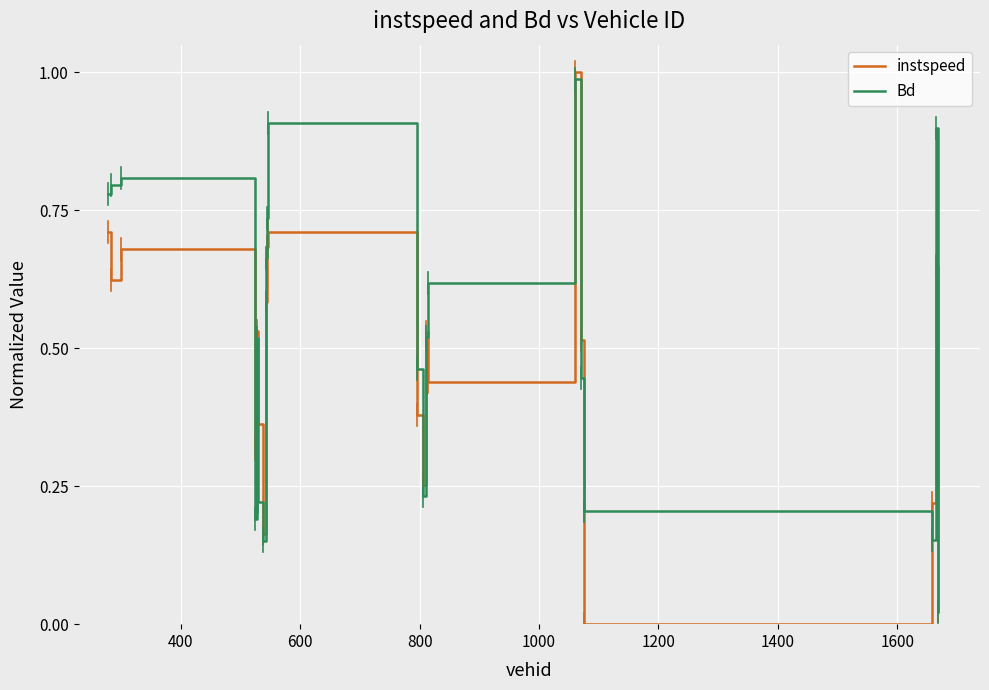

Rank the series by their average value, from highest to lowest.

Bd, instspeed